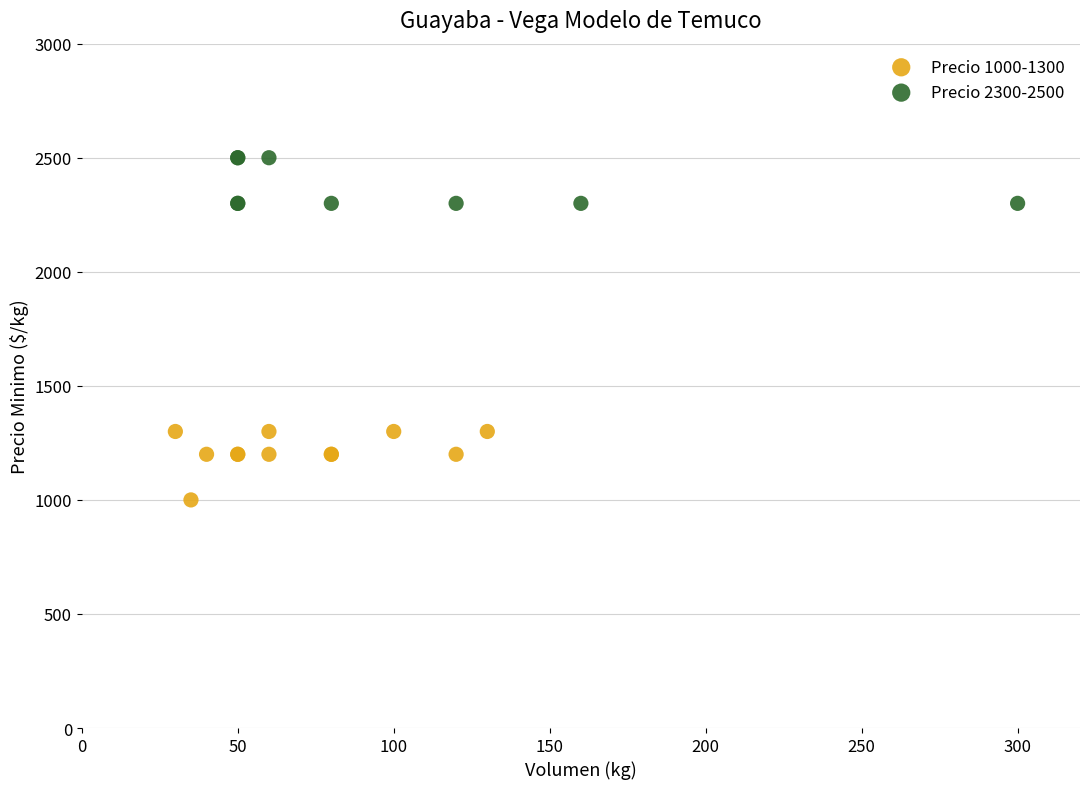

Which series contains the highest Y value?

Precio 2300-2500